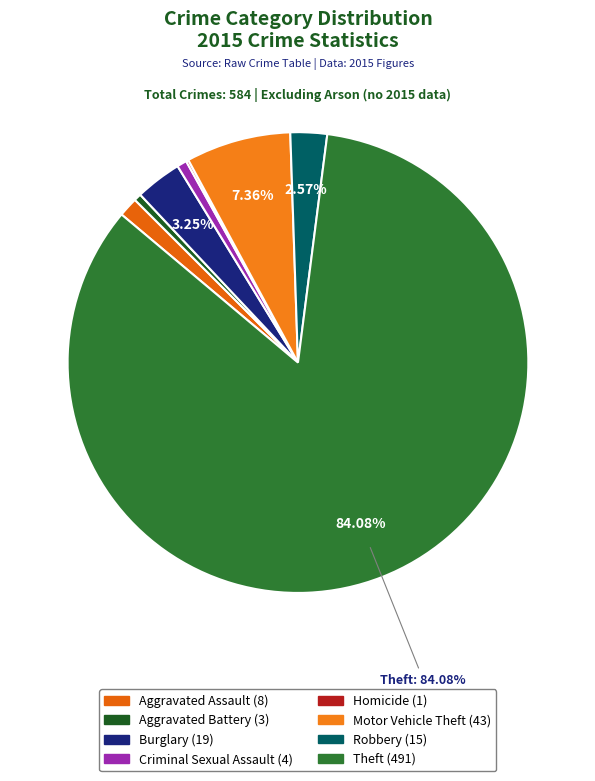

Between Aggravated Battery and Motor Vehicle Theft, which is larger?

Motor Vehicle Theft